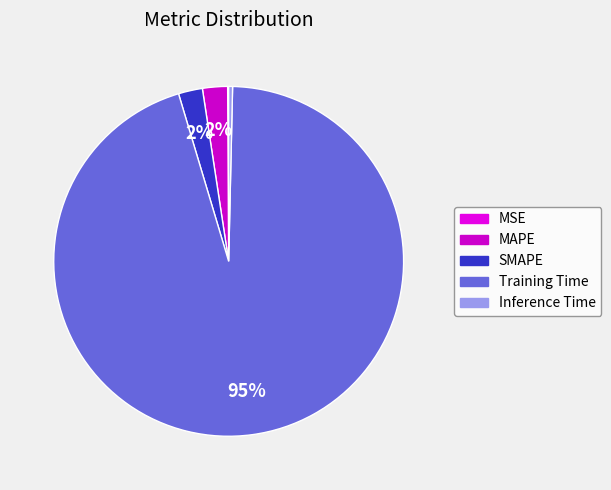

How many segments does this pie chart have?

5